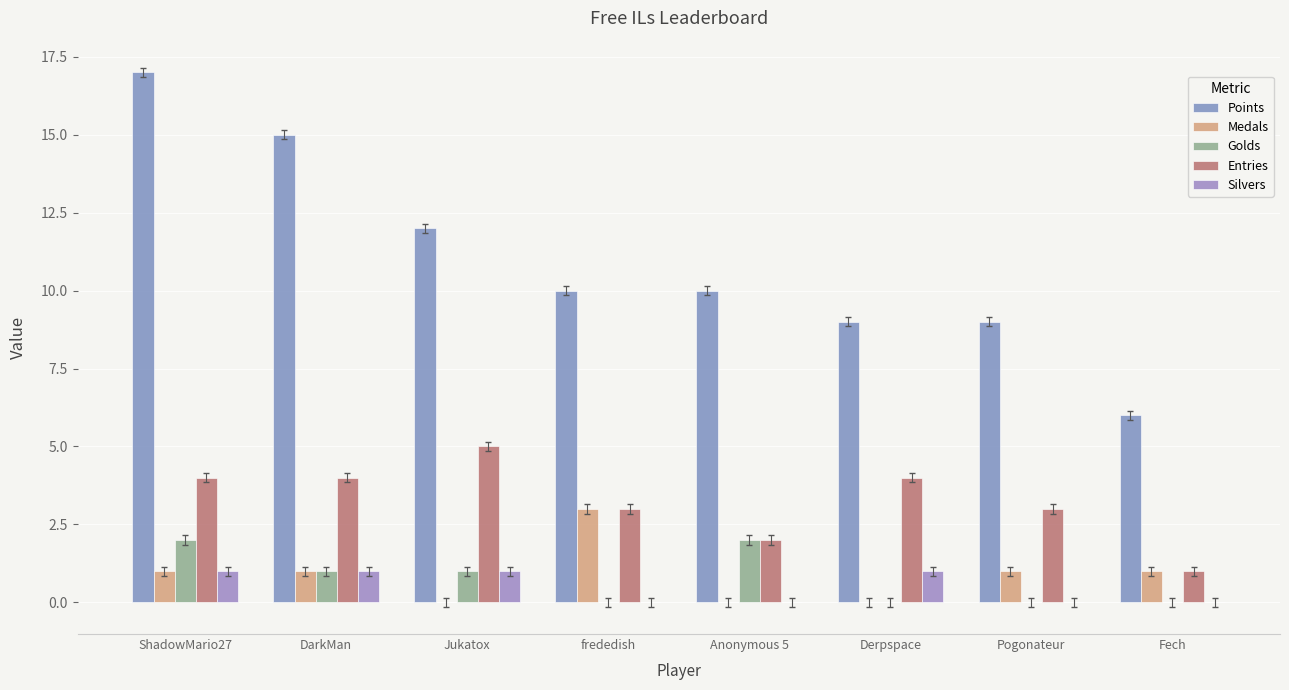

The Silvers series shows -1 at Pogonateur. True or false?

False